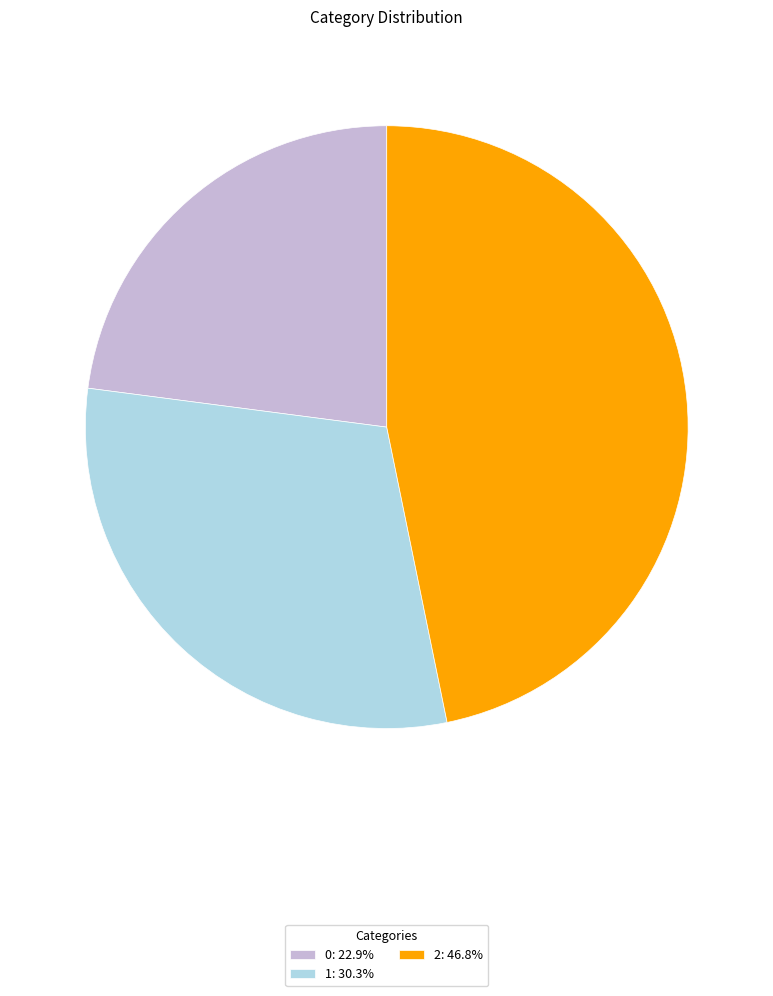

Which slice is the largest?

2